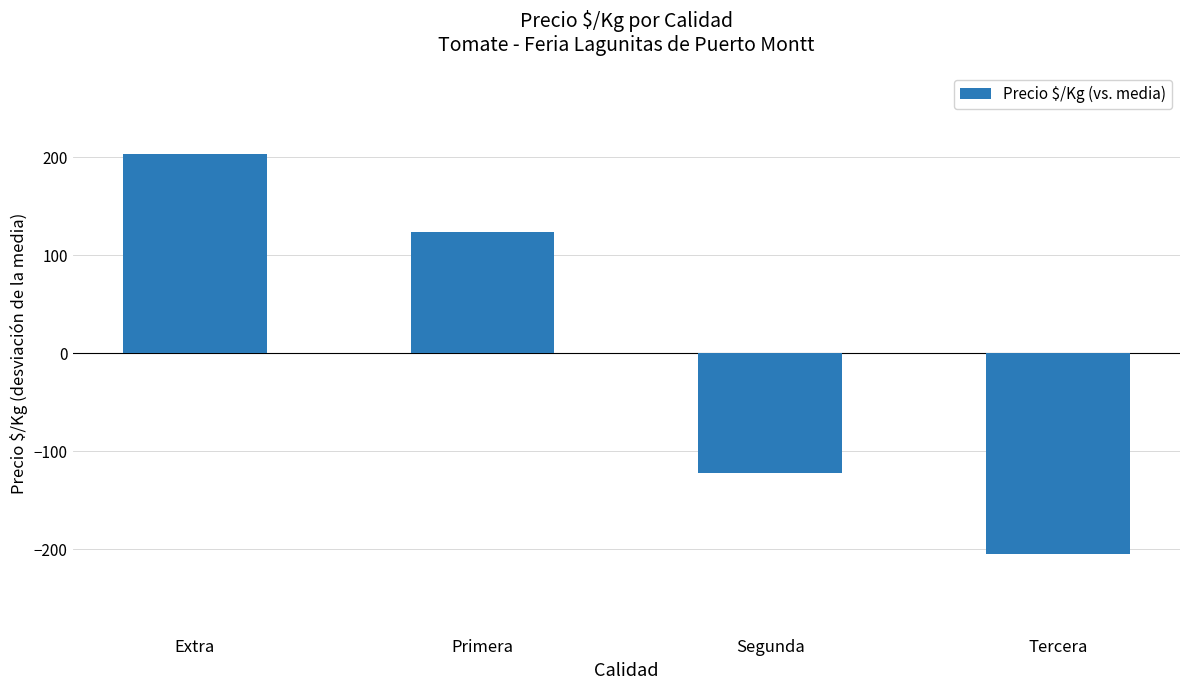

Reading right to left, list all the values displayed in this chart.

Tercera=-205.1	Segunda=-121.9	Primera=124.0	Extra=203.0